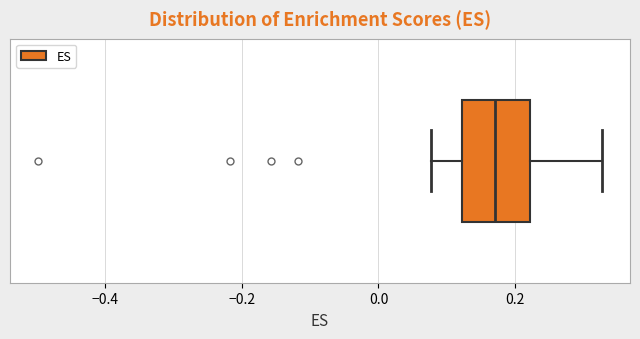

Read this box plot against the x-axis: the position of the median line, the range covered by the box, and the ends of both whiskers. The values are not printed on the chart, so give them approximately, as read against the axis.

median 0.18, box 0.12 to 0.22, whiskers 0.08 to 0.32